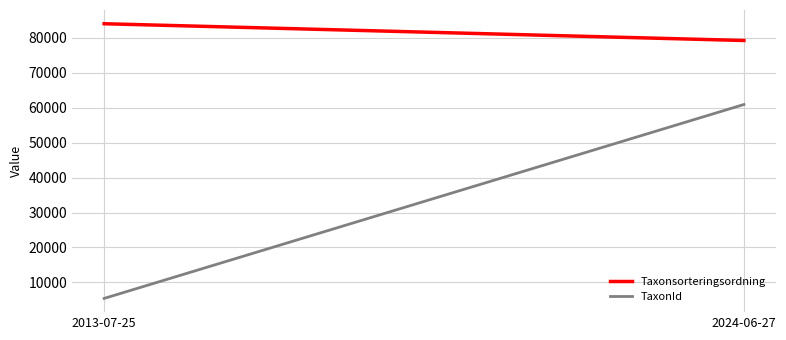

Does the chart display data point markers on the line(s)?

No